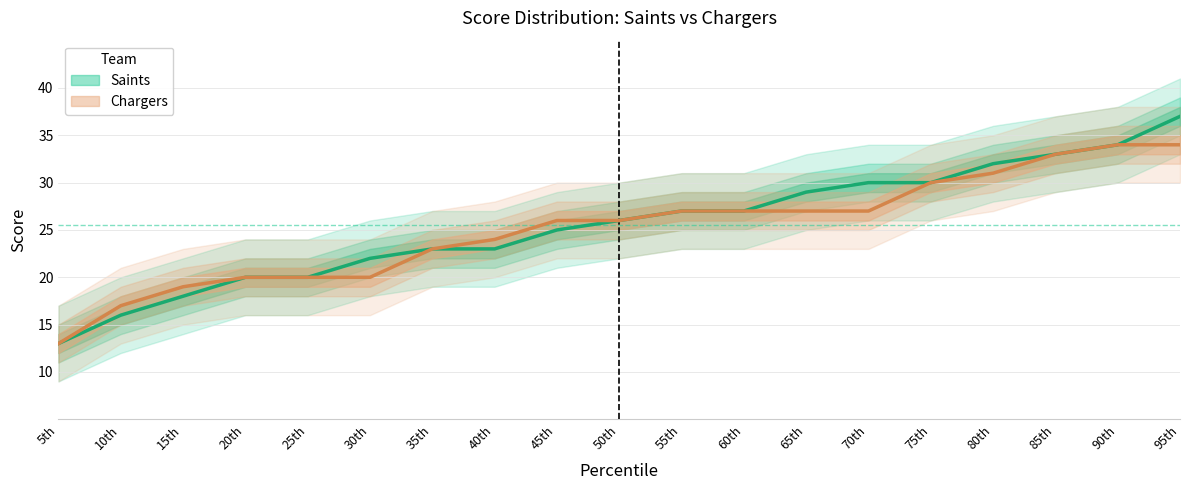

Which category has the highest value in the Saints series?

95th